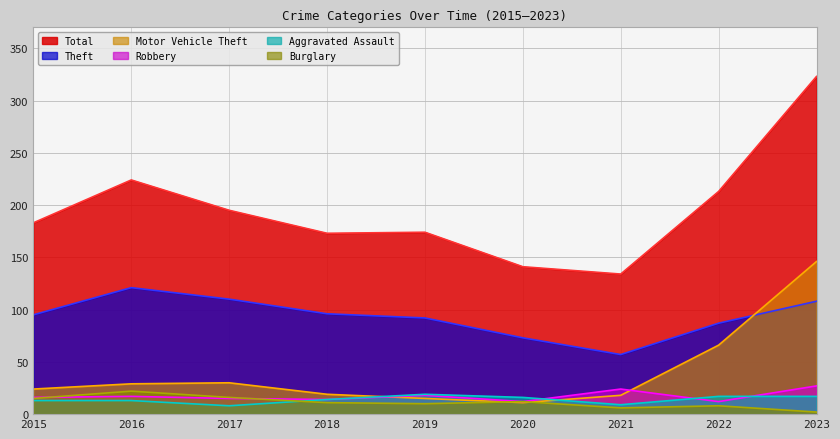

Reading left to right, list all the values displayed in this chart.

Theft: 95	121	110	96	92	73	57	87	108
Motor Vehicle Theft: 24	29	30	19	15	11	18	66	146
Robbery: 16	17	15	14	18	12	24	12	27
Aggravated Assault: 13	13	8	14	19	16	9	17	17
Burglary: 15	22	16	11	10	12	6	8	2
Total: 183	224	195	173	174	141	134	213	323